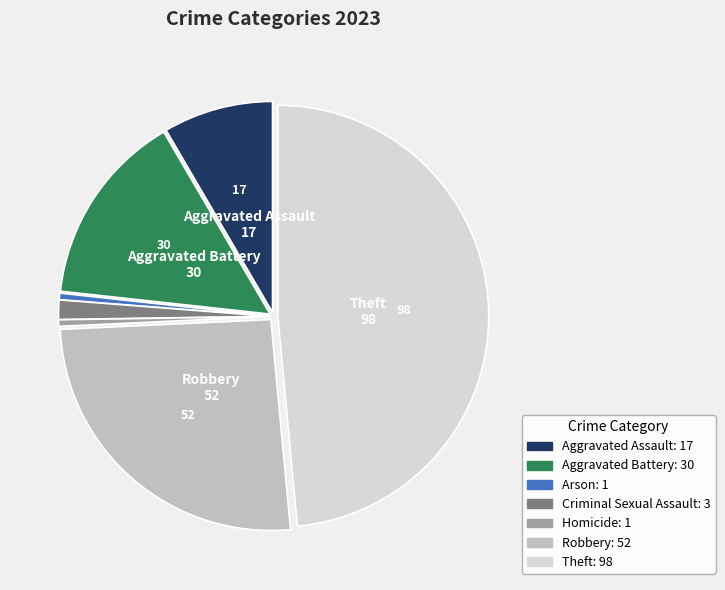

Does any single category account for the majority?

No